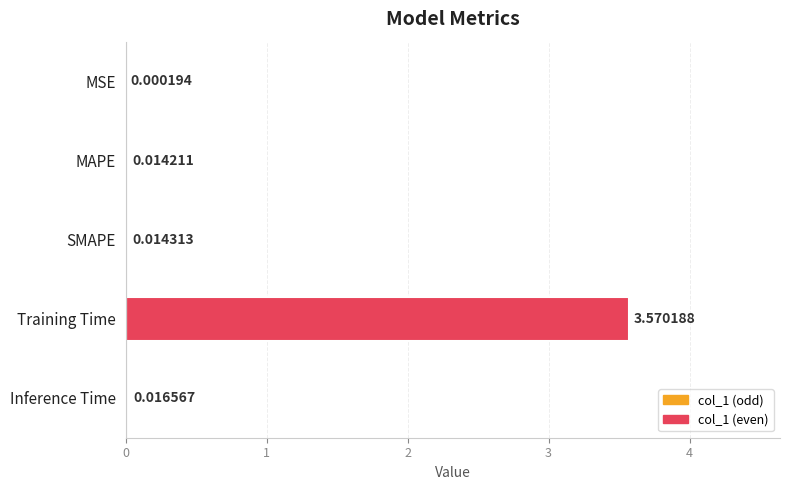

Which label corresponds to the largest value in the chart?

Training Time